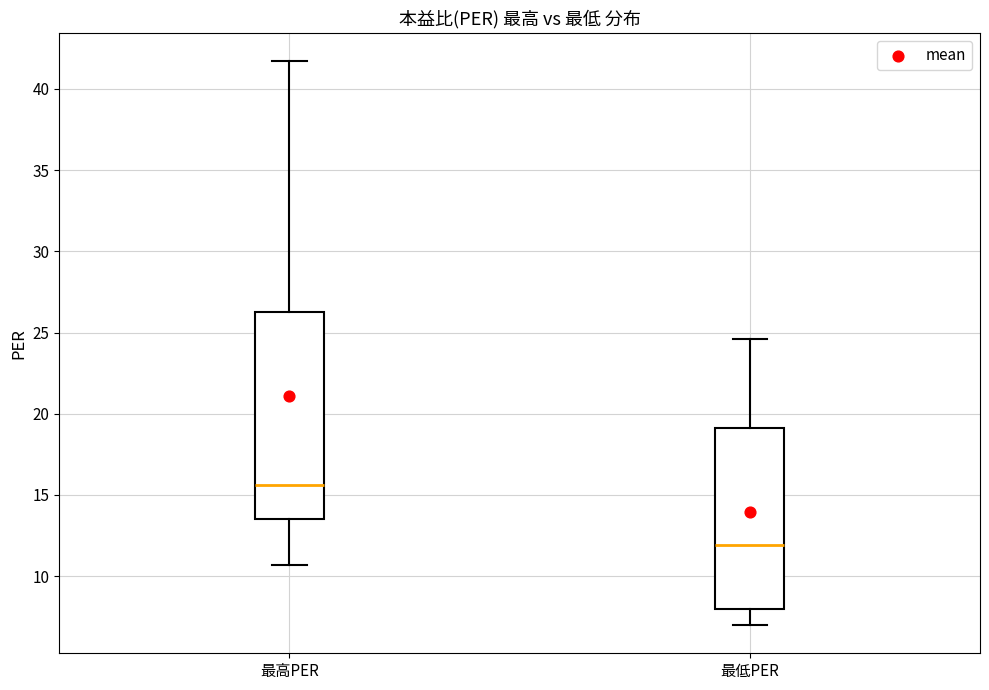

Reading left to right, read every box against the y-axis: the position of its median line, the range the box covers, and the ends of its whiskers. The values are not printed on the chart, so give them approximately, as read against the axis.

最高PER: median 15.5, box 13.5 to 26.5, whiskers 10.5 to 41.5
最低PER: median 12.0, box 8.0 to 19.0, whiskers 7.0 to 24.5